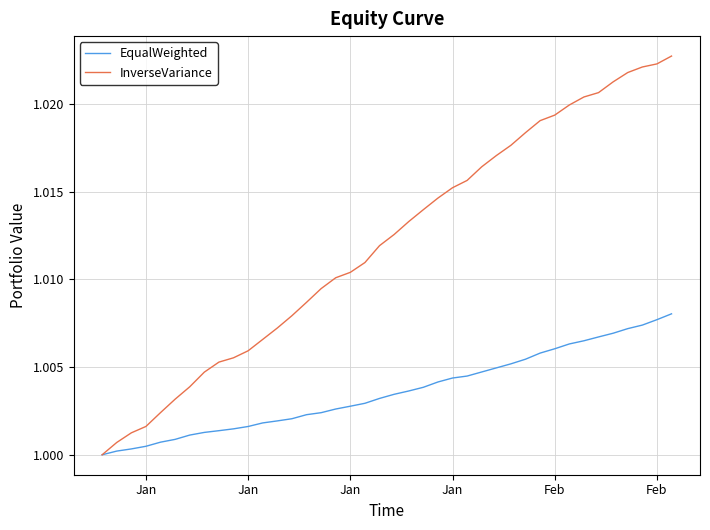

How many values in the InverseVariance series exceed 1?

39